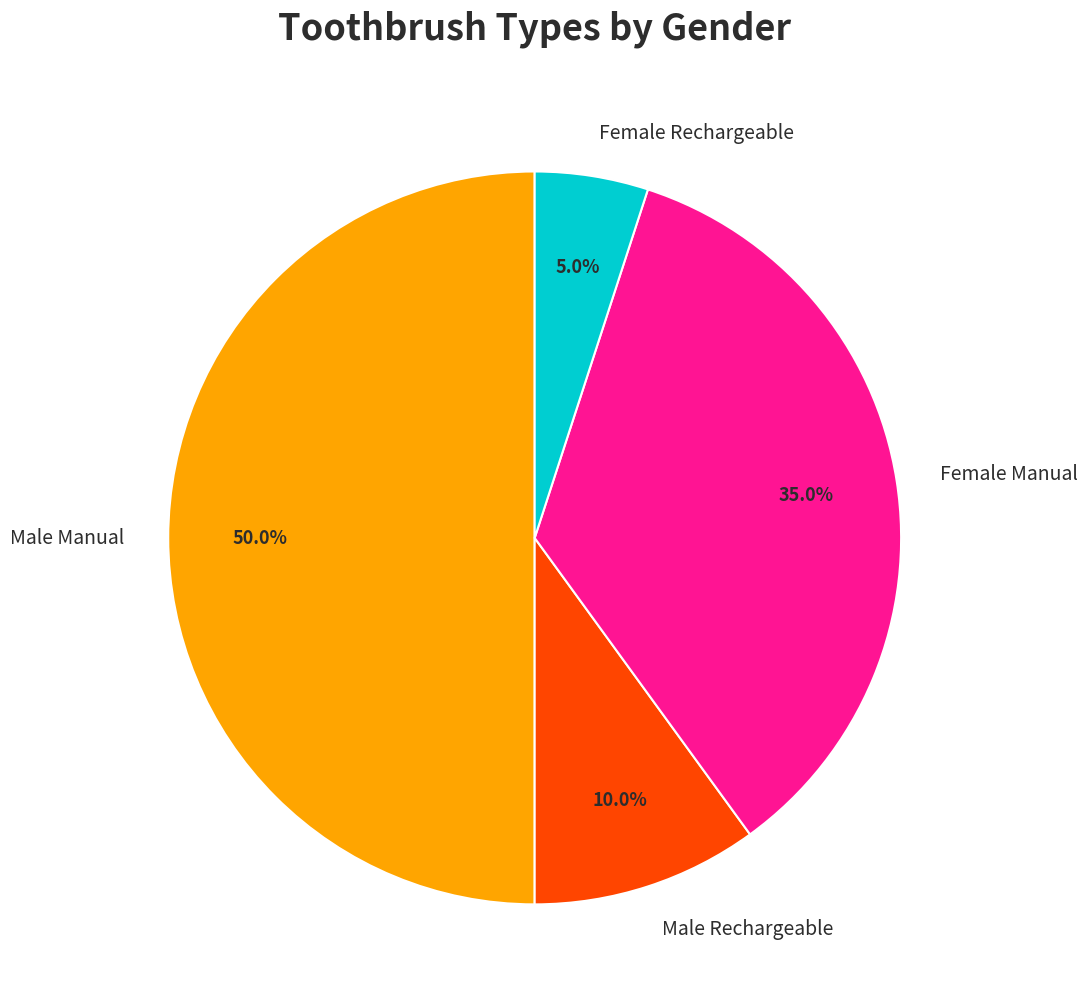

What is the smallest slice in the pie chart?

Female Rechargeable